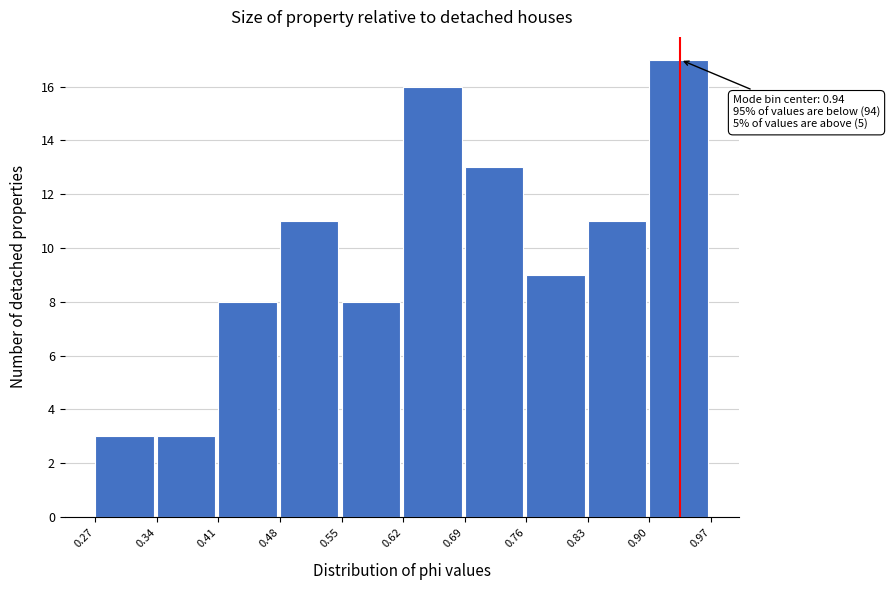

Over which range of the x-axis is the bar tallest?

0.90 to 0.97